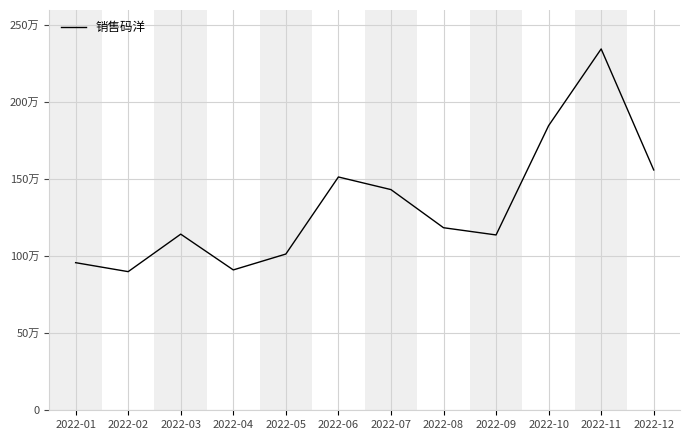

Rank the categories by value from highest to lowest.

2022-11, 2022-10, 2022-12, 2022-06, 2022-07, 2022-08, 2022-03, 2022-09, 2022-05, 2022-01, 2022-04, 2022-02